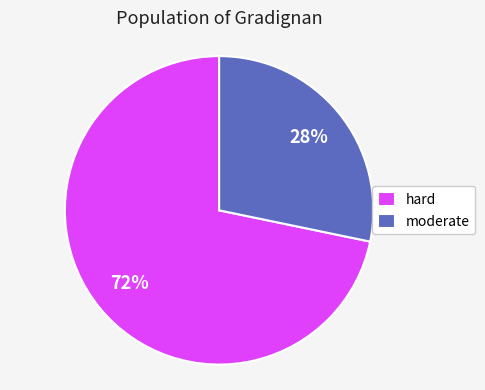

To the nearest percent, what is the combined percentage of hard and moderate?

100%